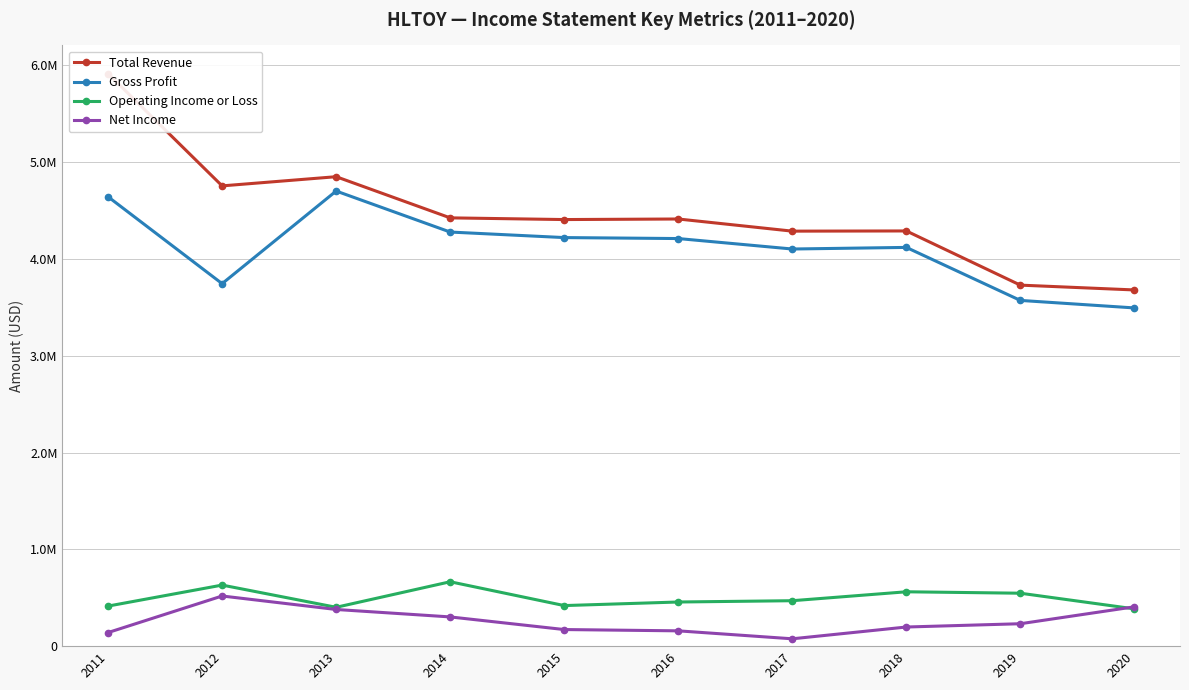

Where does the Total Revenue series first go above 4412600?

2011